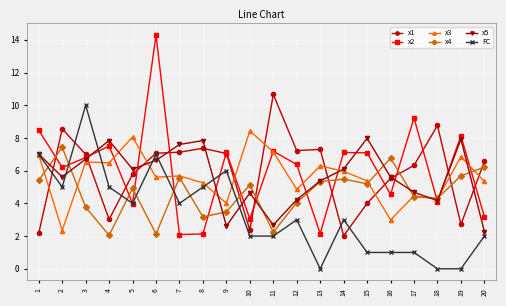

What is the value of the FC point at the 12th from the left?

3.0